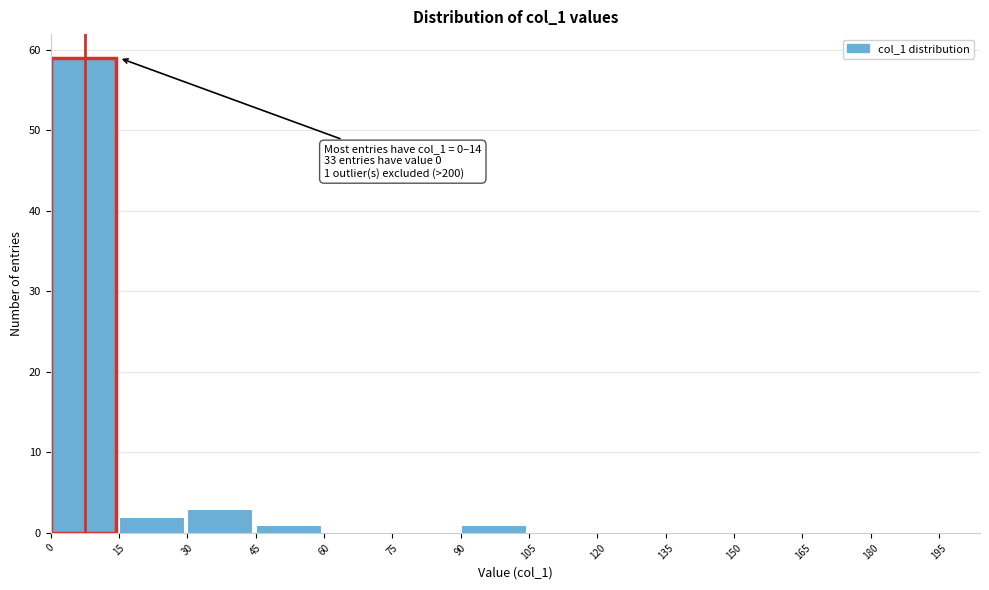

Which range on the x-axis has the tallest bar?

0 to 15